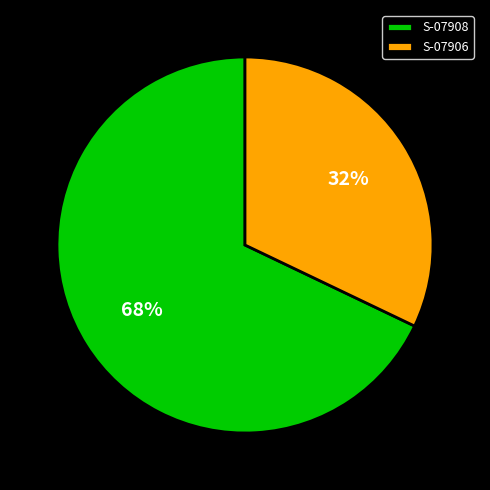

Which slice is the largest?

S-07908